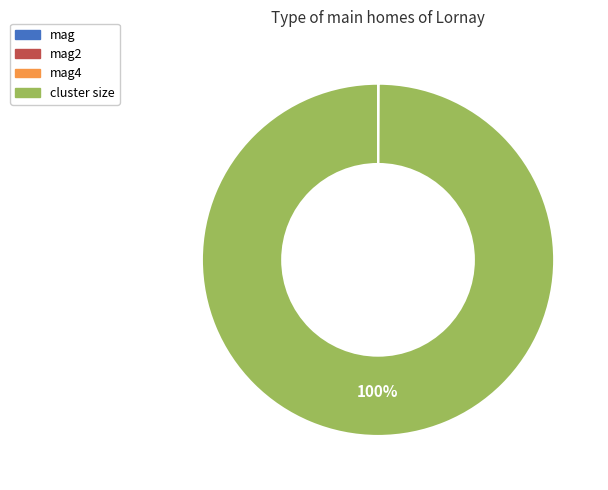

Which slice represents more than half of the pie?

cluster size